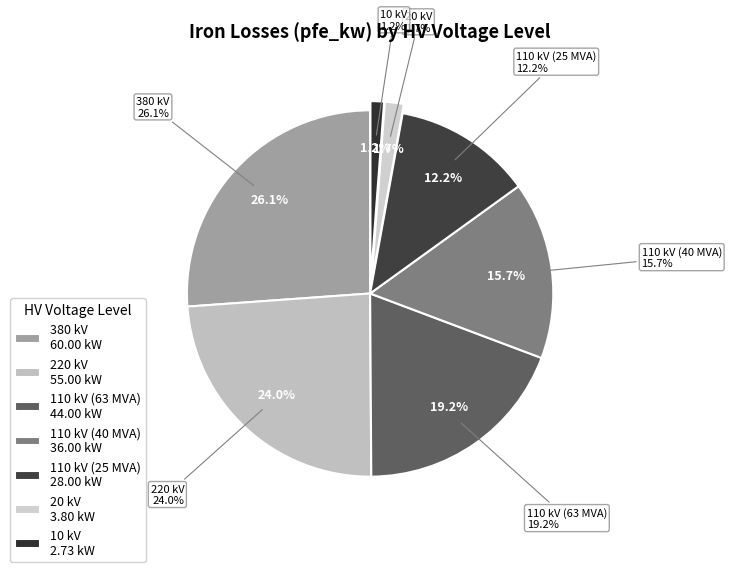

To the nearest percent, what percentage of the pie is 110 kV (63 MVA)?

19%